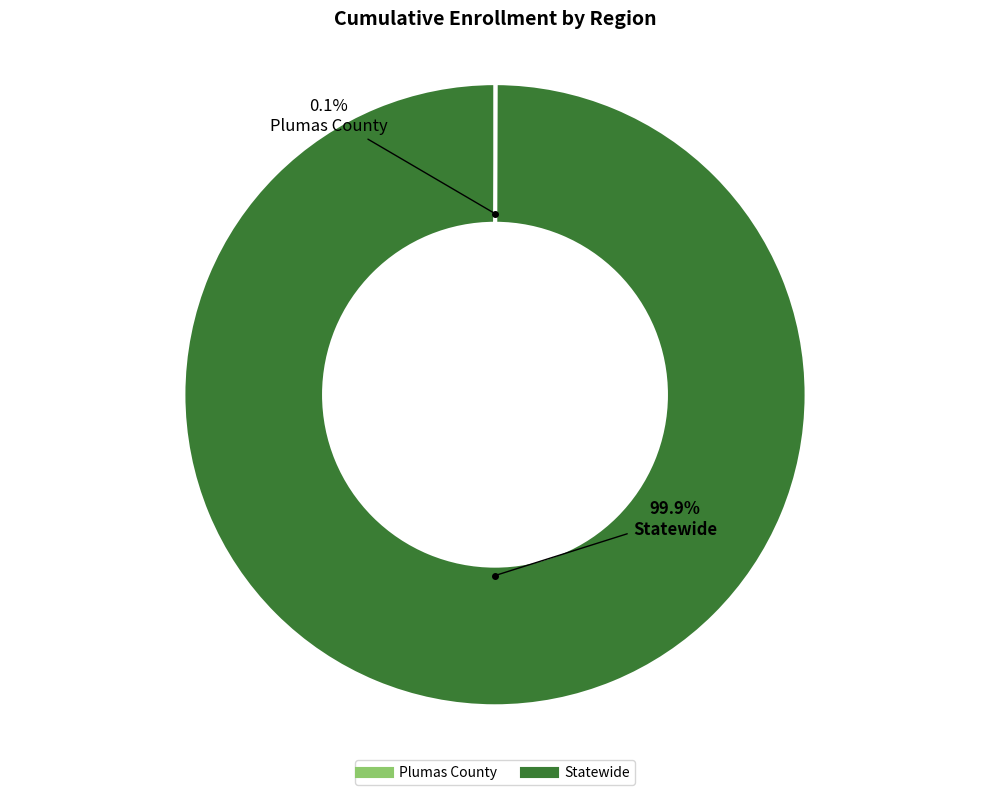

How much of the chart is everything except Statewide?

0.1%